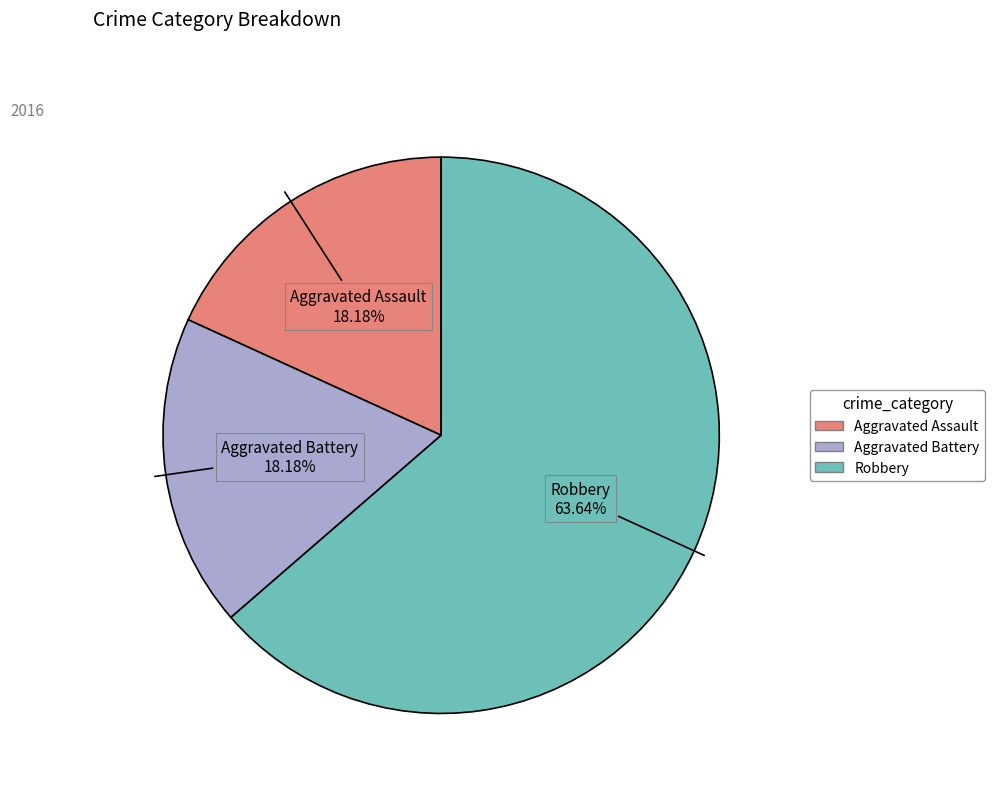

True or false: Aggravated Assault accounts for 18% of the total.

True